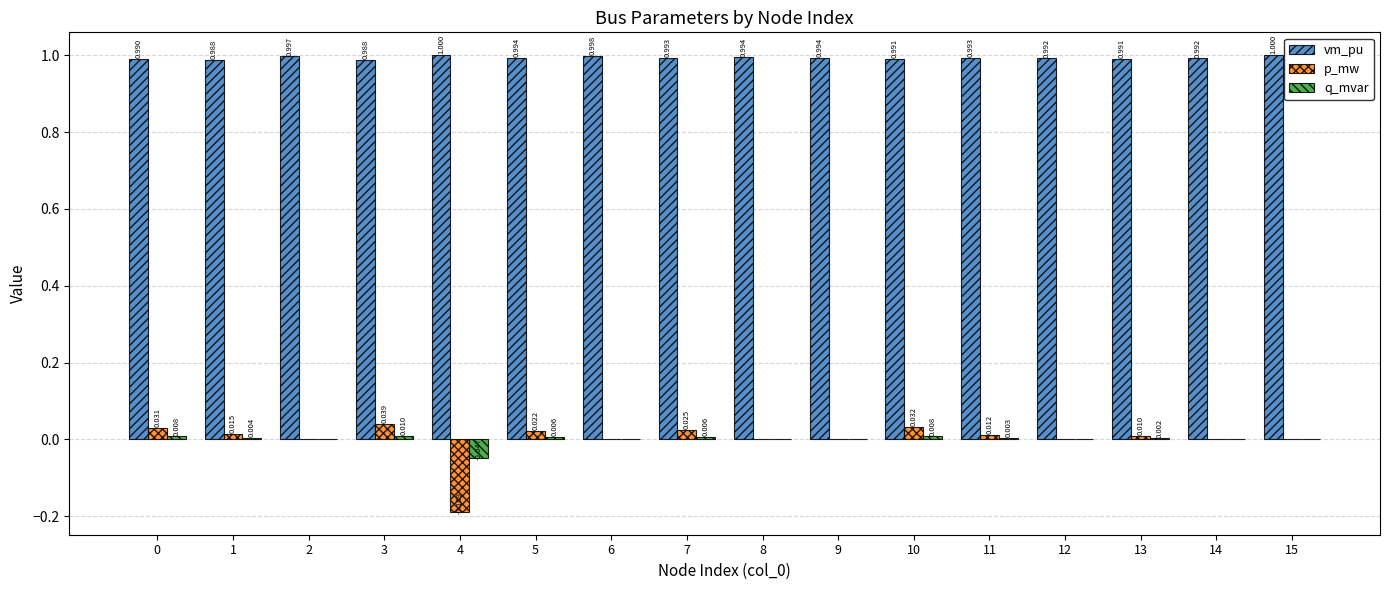

Which series has the largest total across all categories?

vm_pu